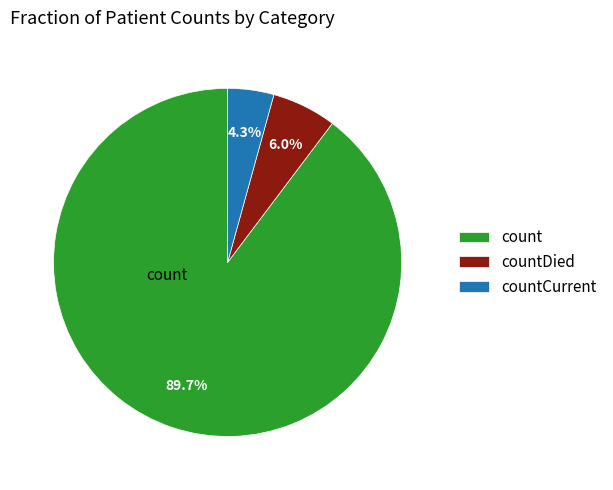

To the nearest percent, what percentage of the pie is count?

90%